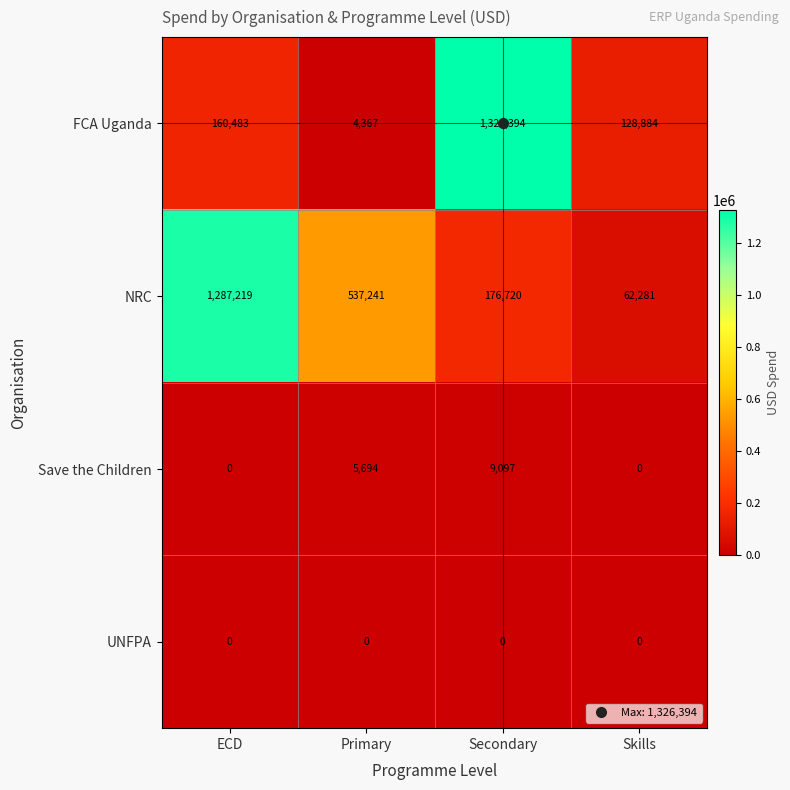

Which series changed the most between Secondary and Skills?

FCA Uganda